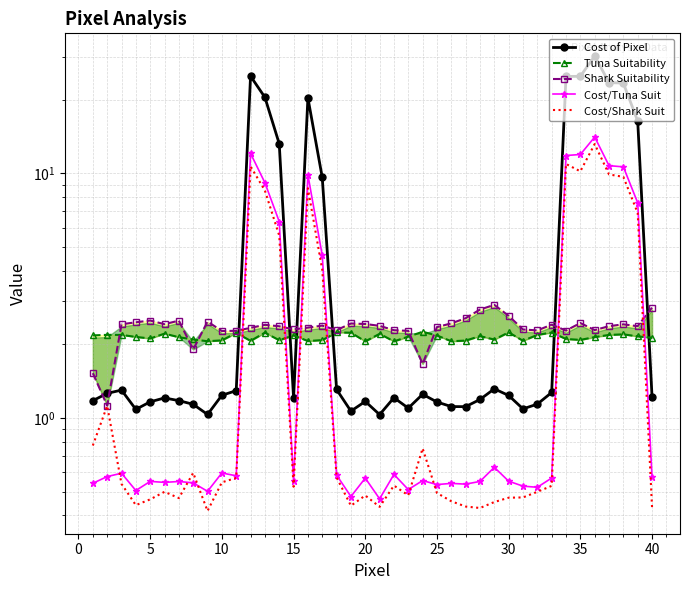

Reading left to right, extract all data points from this chart.

Cost of Pixel: 1.2	1.3	1.3	1.1	1.2	1.2	1.2	1.1	1.0	1.2	1.3	25.0	20.5	13.2	1.2	20.4	9.6	1.3	1.1	1.2	1.0	1.2	1.1	1.3	1.2	1.1	1.1	1.2	1.3	1.2	1.1	1.1	1.3	24.9	25.0	30.2	23.5	23.4	16.4	1.2
Tuna Suitability: 2.2	2.2	2.2	2.1	2.1	2.2	2.1	2.1	2.1	2.1	2.2	2.1	2.2	2.1	2.2	2.1	2.1	2.2	2.2	2.1	2.2	2.1	2.2	2.3	2.2	2.1	2.1	2.2	2.1	2.2	2.1	2.2	2.2	2.1	2.1	2.1	2.2	2.2	2.2	2.1
Shark Suitability: 1.5	1.1	2.4	2.5	2.5	2.4	2.5	1.9	2.5	2.3	2.3	2.3	2.4	2.4	2.3	2.3	2.4	2.3	2.4	2.4	2.4	2.3	2.3	1.7	2.4	2.4	2.6	2.8	2.9	2.6	2.3	2.3	2.4	2.3	2.4	2.3	2.4	2.4	2.4	2.8
Cost/Tuna Suit: 0.5	0.6	0.6	0.5	0.6	0.5	0.6	0.5	0.5	0.6	0.6	12.1	9.2	6.4	0.6	9.9	4.6	0.6	0.5	0.6	0.5	0.6	0.5	0.6	0.5	0.5	0.5	0.6	0.6	0.6	0.5	0.5	0.6	11.8	12.0	14.1	10.8	10.6	7.6	0.6
Cost/Shark Suit: 0.8	1.1	0.5	0.4	0.5	0.5	0.5	0.6	0.4	0.5	0.6	10.7	8.5	5.6	0.5	8.7	4.0	0.6	0.4	0.5	0.4	0.5	0.5	0.8	0.5	0.5	0.4	0.4	0.5	0.5	0.5	0.5	0.5	10.9	10.2	13.2	9.9	9.7	6.9	0.4